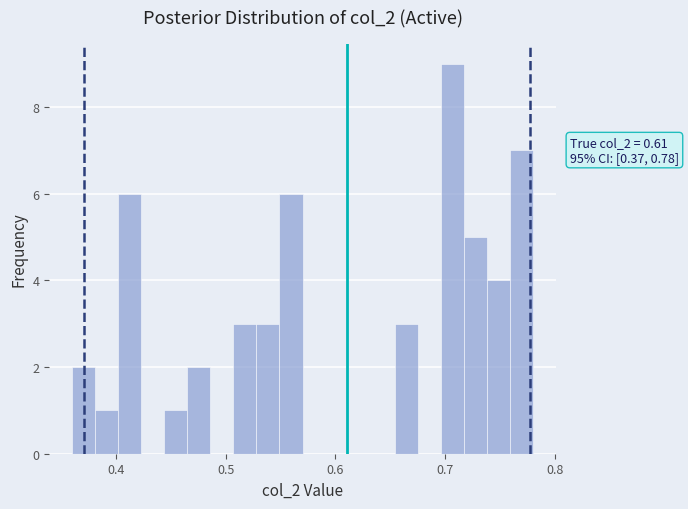

Around what value on the x-axis is the tallest bar? Give the approximate position of its centre, as read against the axis.

0.71